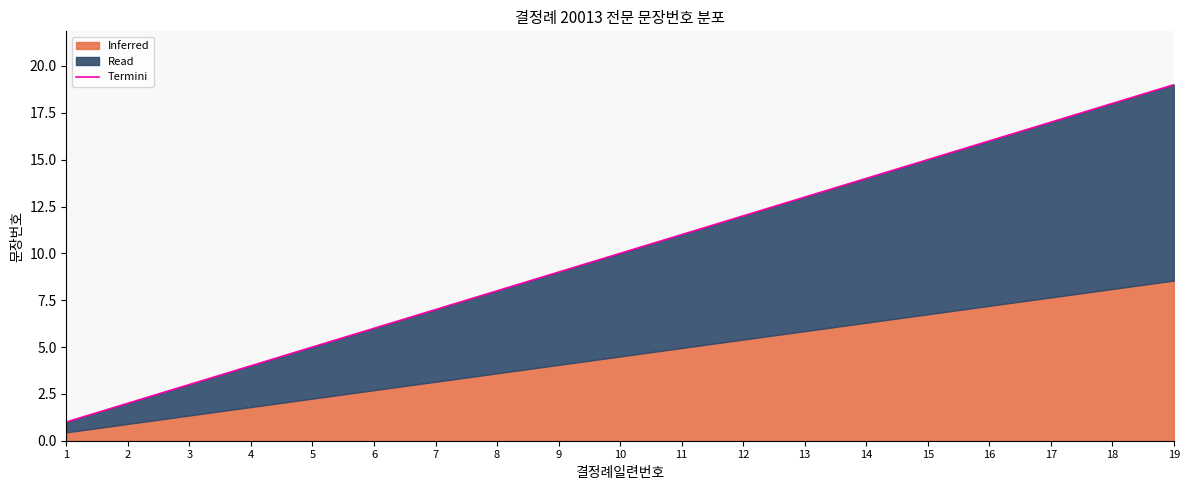

Rank the categories by value from highest to lowest.

19, 18, 17, 16, 15, 14, 13, 12, 11, 10, 9, 8, 7, 6, 5, 4, 3, 2, 1